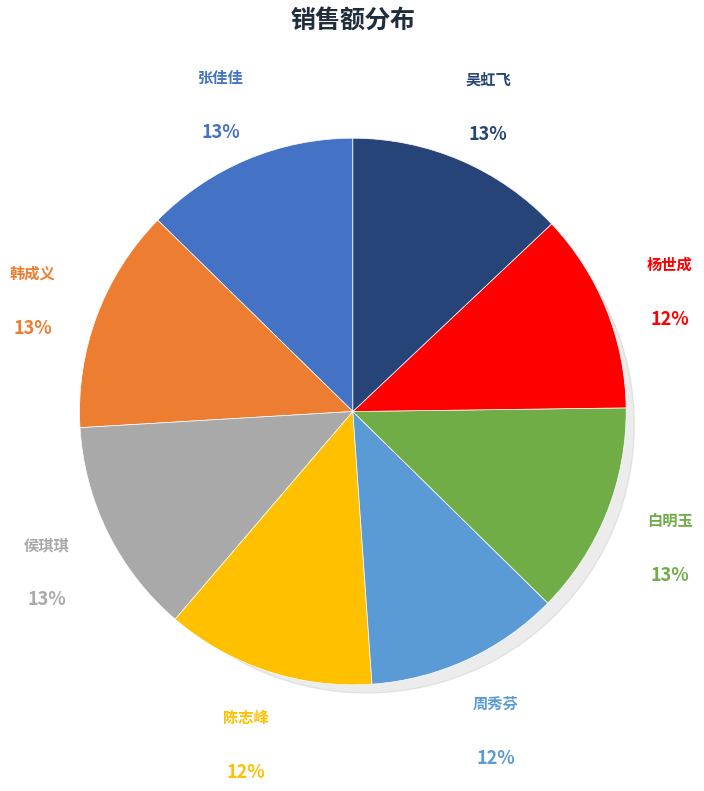

How many slices are in this pie chart?

8